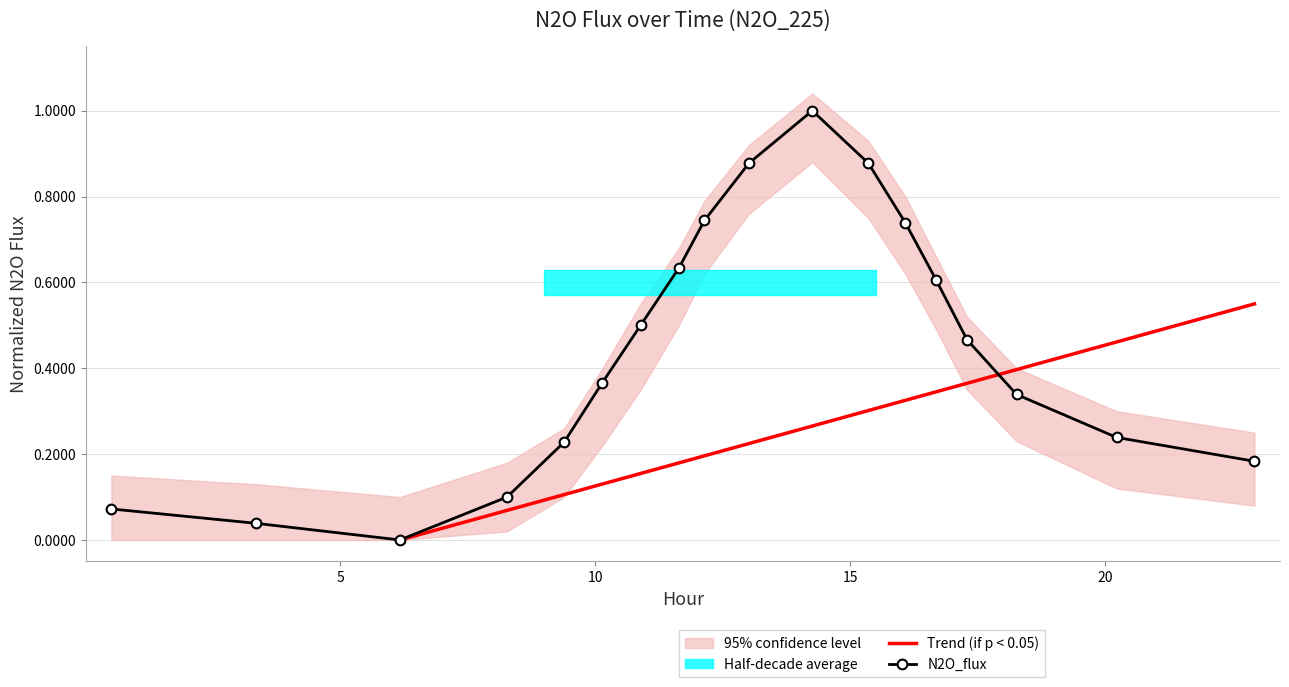

Does the chart have visible grid lines?

Yes